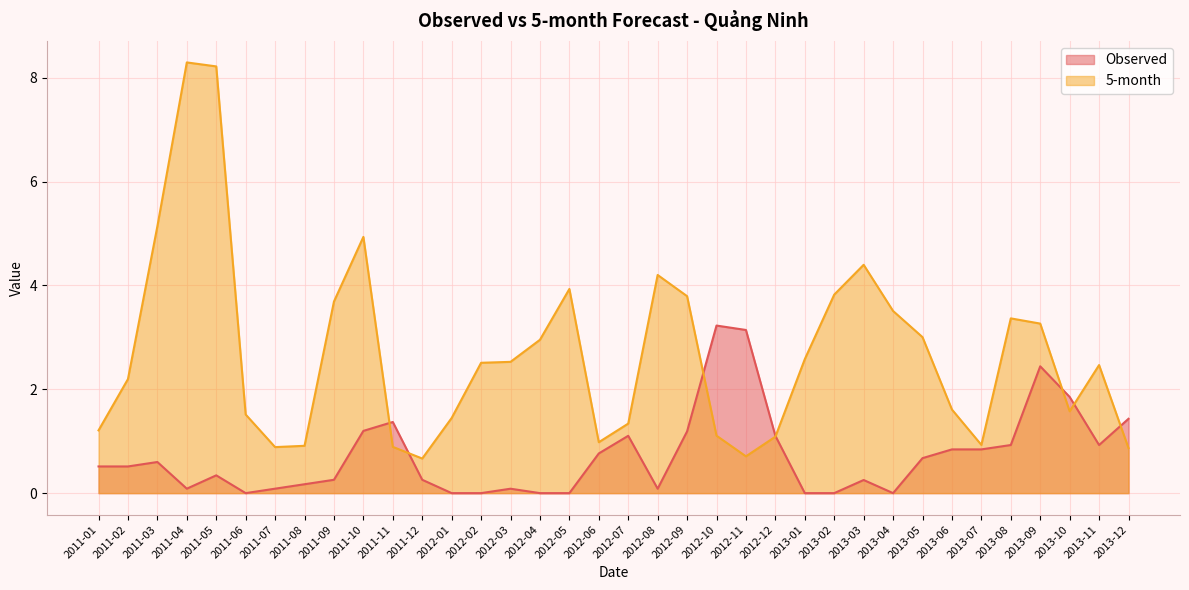

How many interior local peaks does the Observed series have?

8